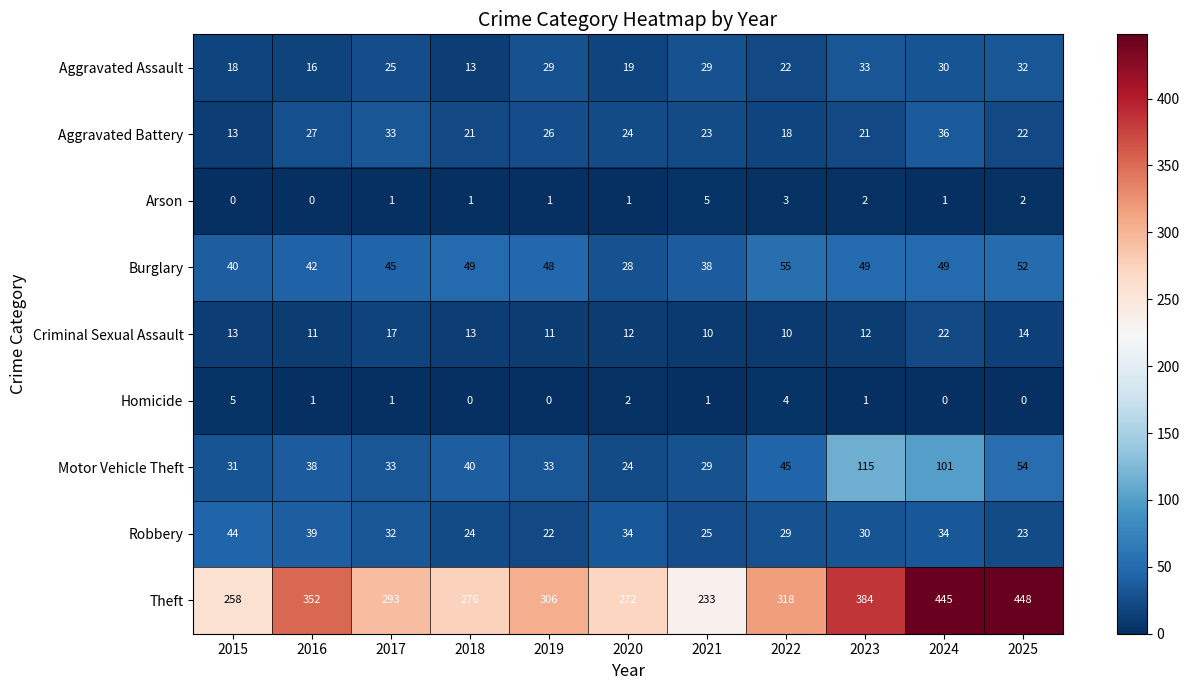

What is the sum of all Aggravated Assault values?

266